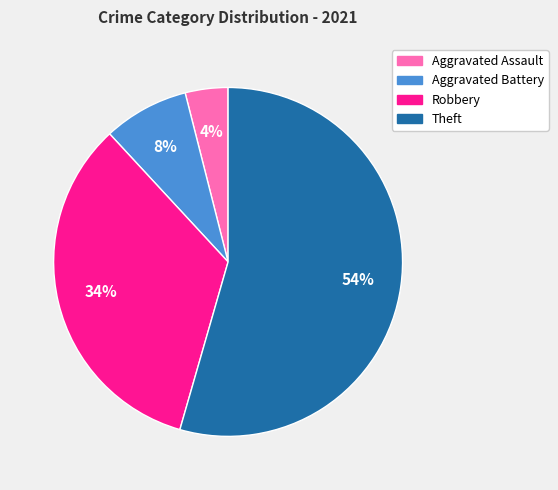

What is the majority slice?

Theft